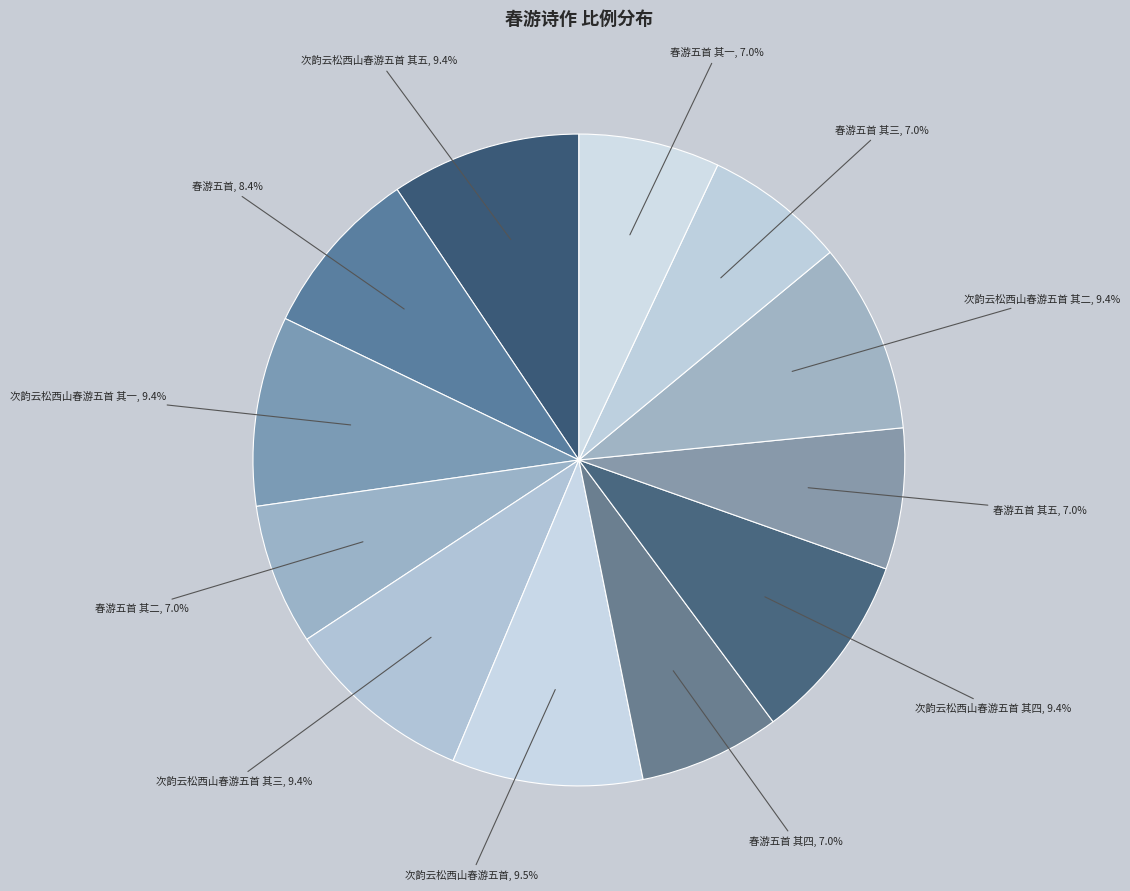

Which has a higher value, 春游五首 其二 or 次韵云松西山春游五首 其一?

次韵云松西山春游五首 其一